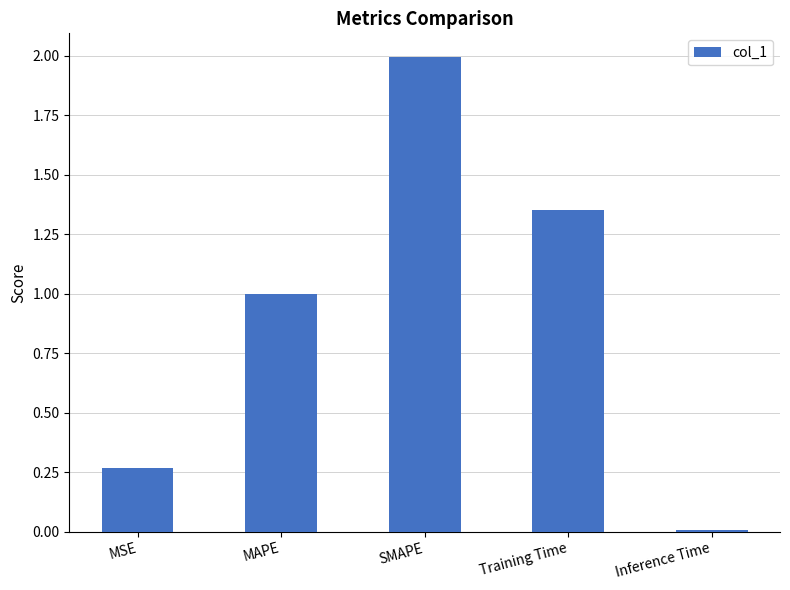

The value at Training Time is 0.4. True or false?

False